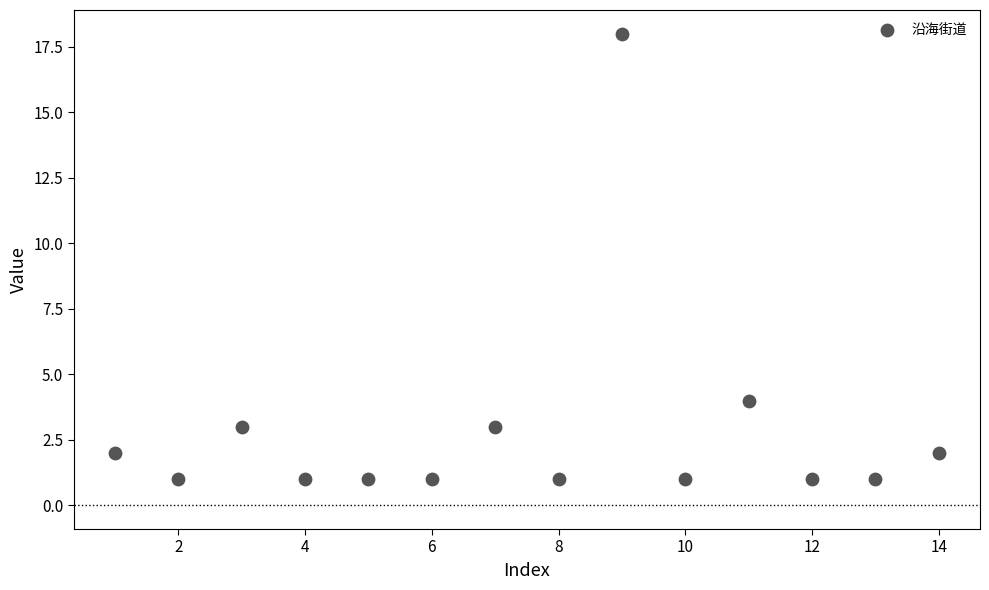

What is the range of X values (max minus min)?

13